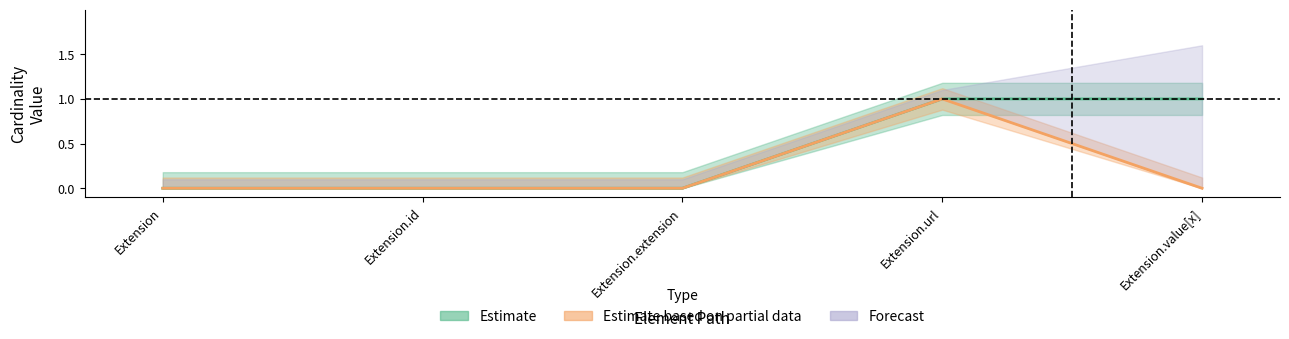

The Base Min series shows 1 at Extension.url. True or false?

True